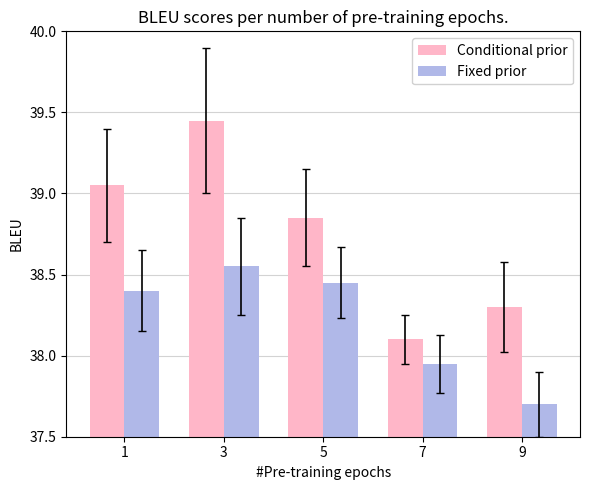

What are all the series names shown in the legend?

Conditional prior, Fixed prior